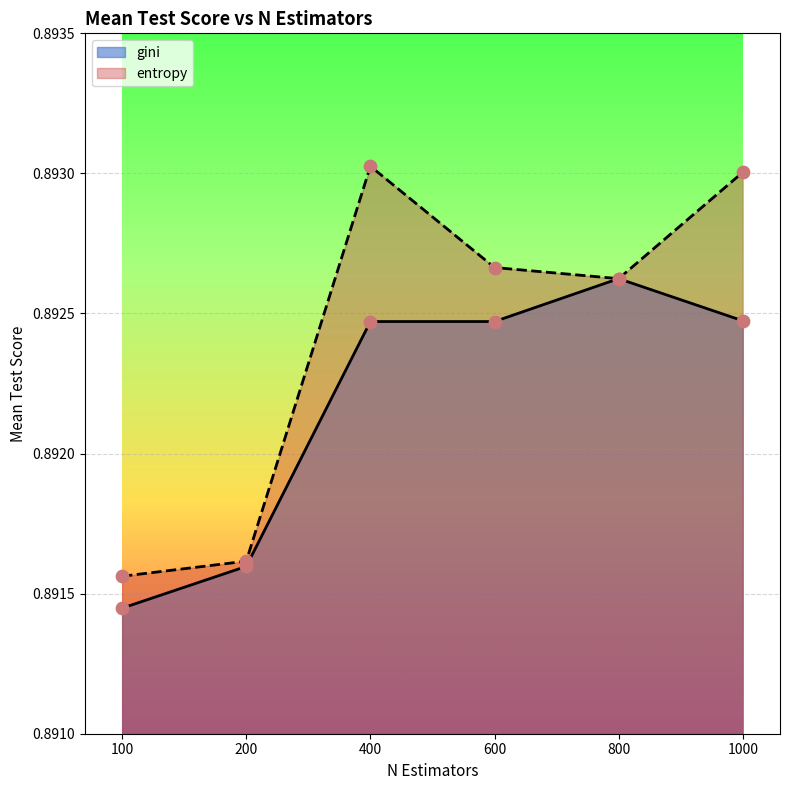

At how many categories does at least one series exceed 0?

6